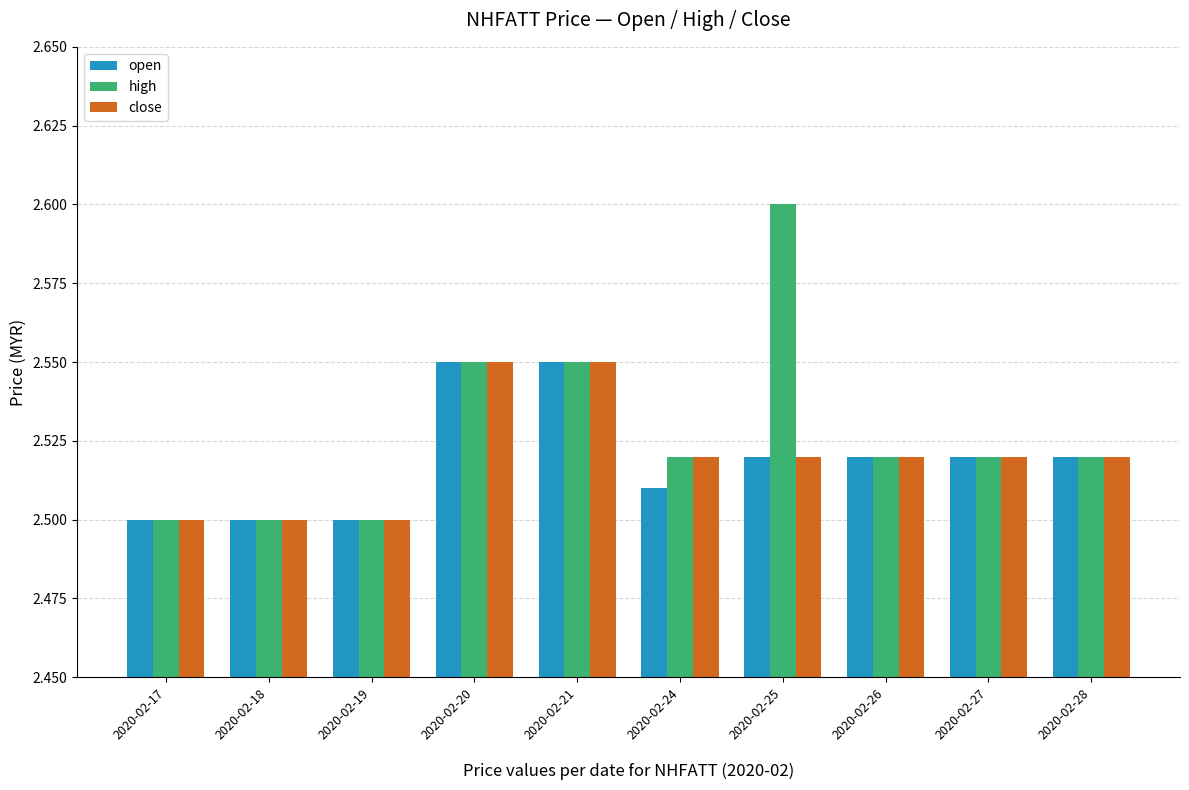

What is the sum of all high values?

25.3